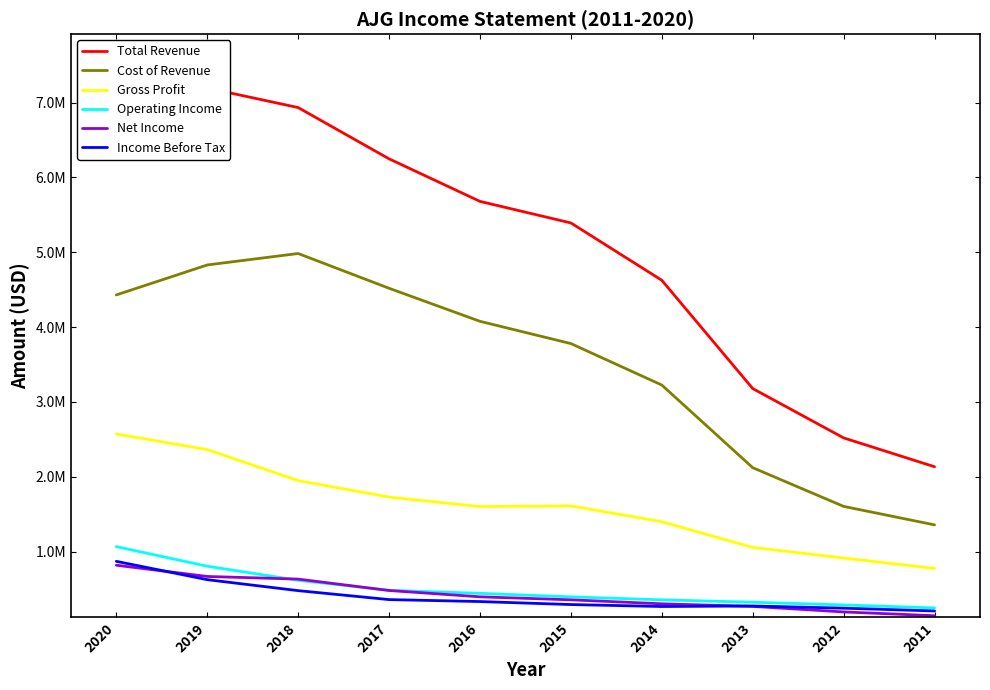

Is the value of Operating Income at 2018 greater than the value of Income Before Tax at 2019?

No